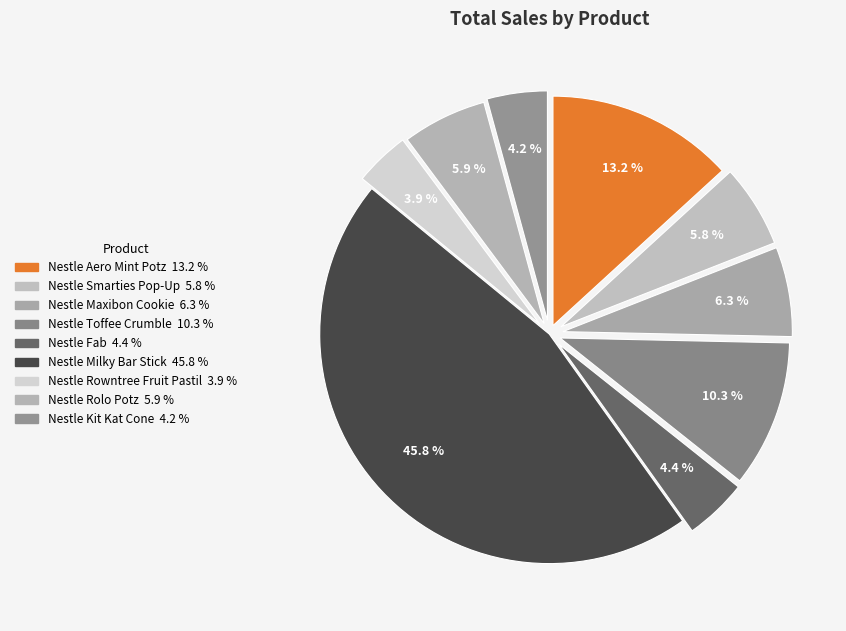

What is the smallest slice in the pie chart?

Nestle Rowntree Fruit Pastil